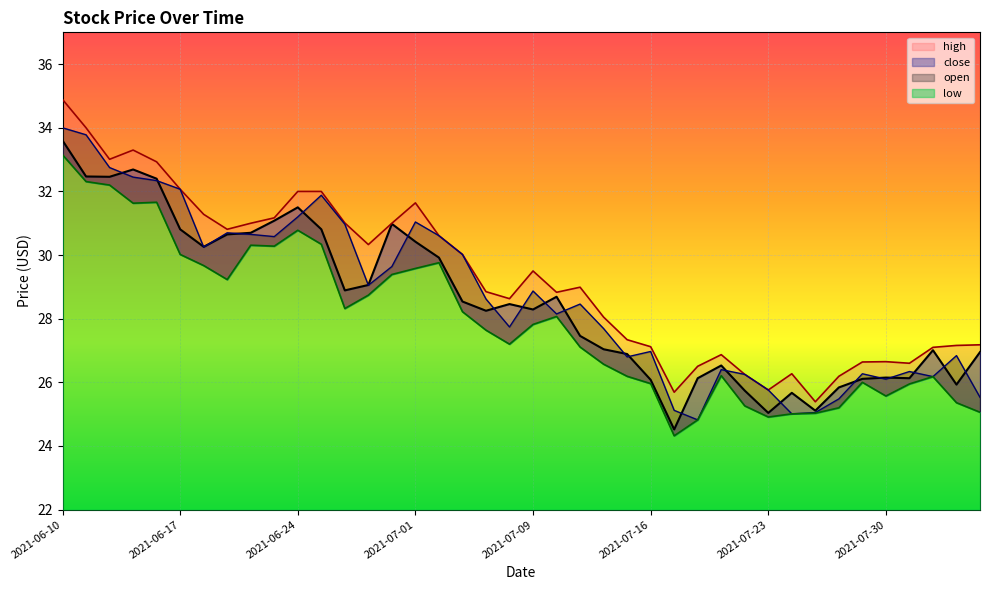

What is the maximum value for low?

33.1